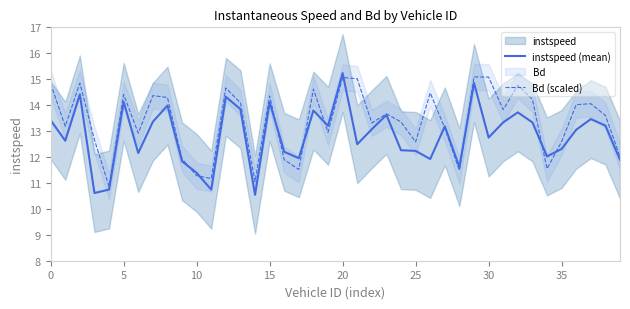

Where do instspeed (mean) and Bd (scaled) first cross each other?

9 and 10